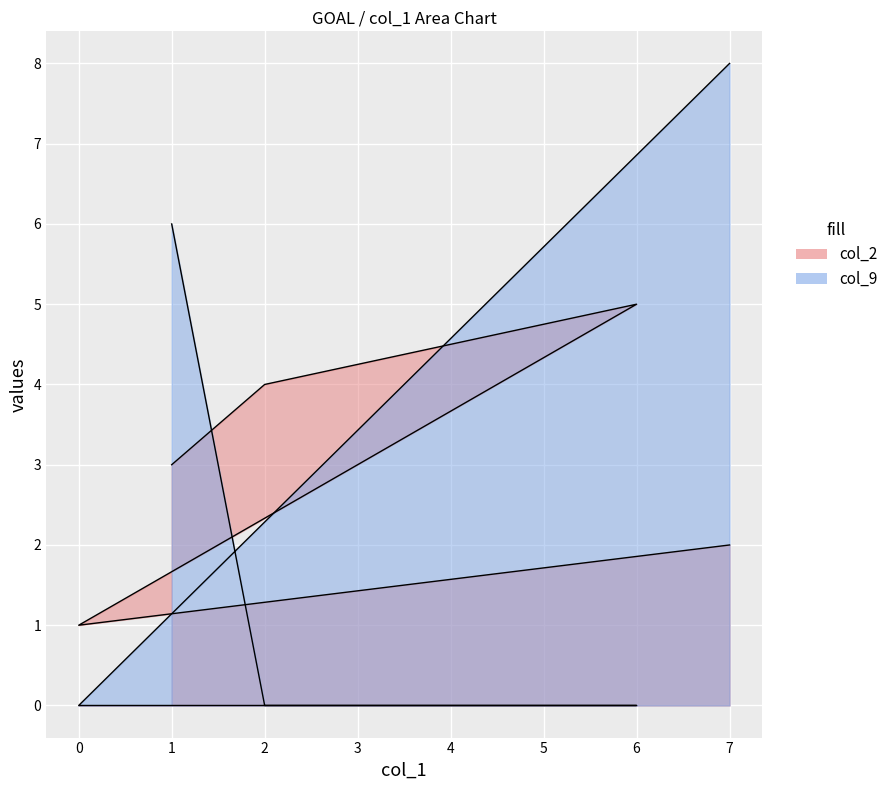

Does the chart display data point markers on the line(s)?

No